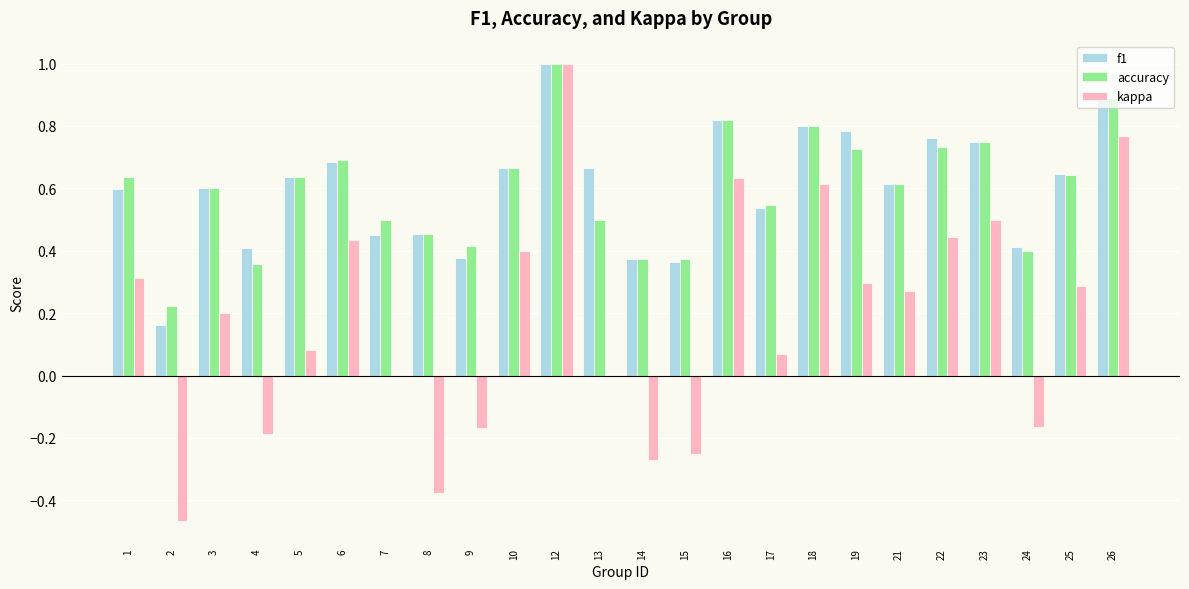

The value of kappa at 7 is 0.0. True or false?

True